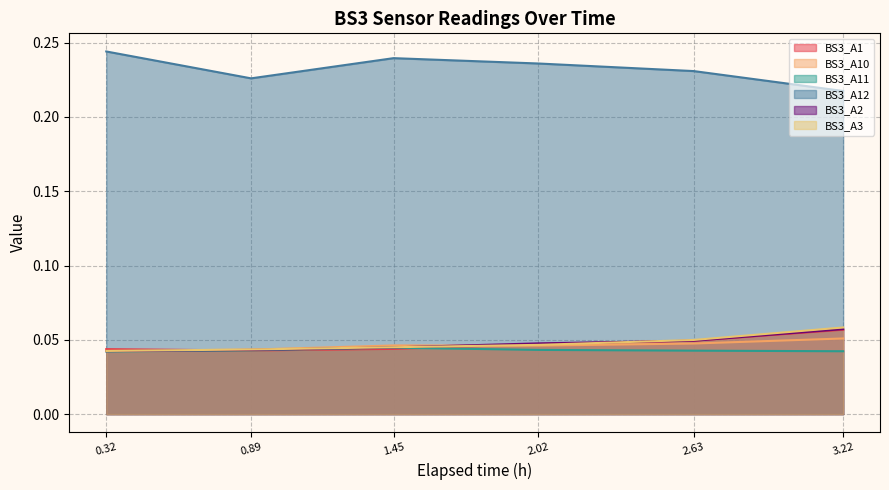

Does the chart have visible grid lines?

Yes